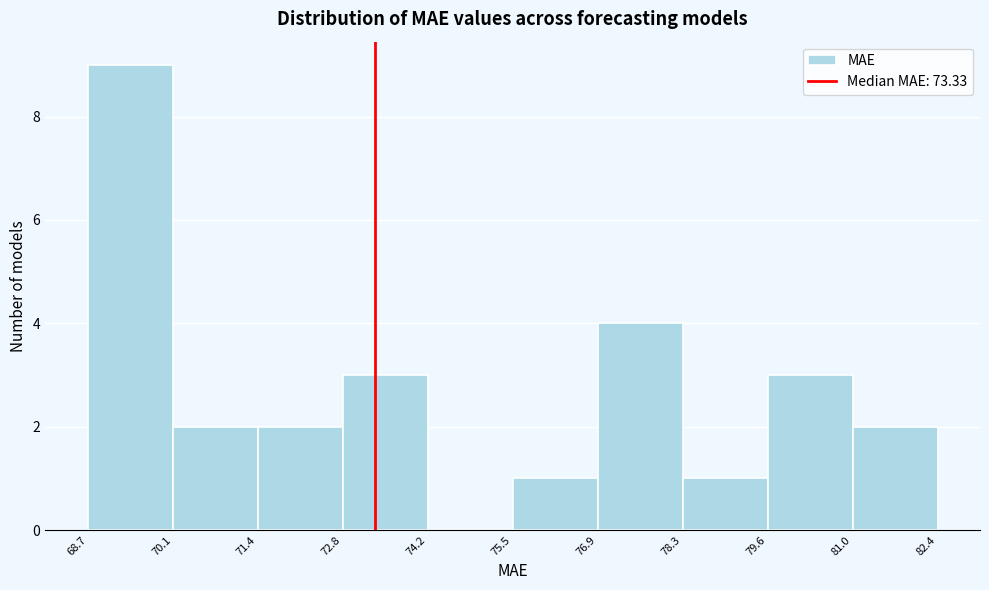

Reading left to right, list every bar in this chart as the range it spans on the x-axis followed by its height. The values are not printed on the chart, so give them approximately, as read against the axis.

68.7 to 70.1: 9
70.1 to 71.4: 2
71.4 to 72.8: 2
72.8 to 74.2: 3
74.2 to 75.5: 0
75.5 to 76.9: 1
76.9 to 78.3: 4
78.3 to 79.6: 1
79.6 to 81.0: 3
81.0 to 82.4: 2